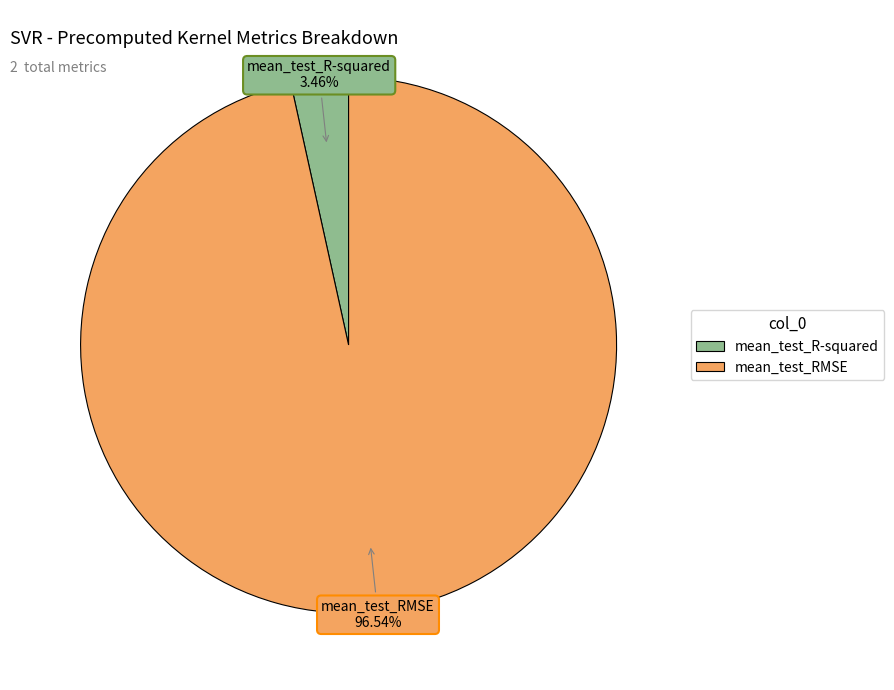

What is the smallest slice in the pie chart?

mean_test_R-squared